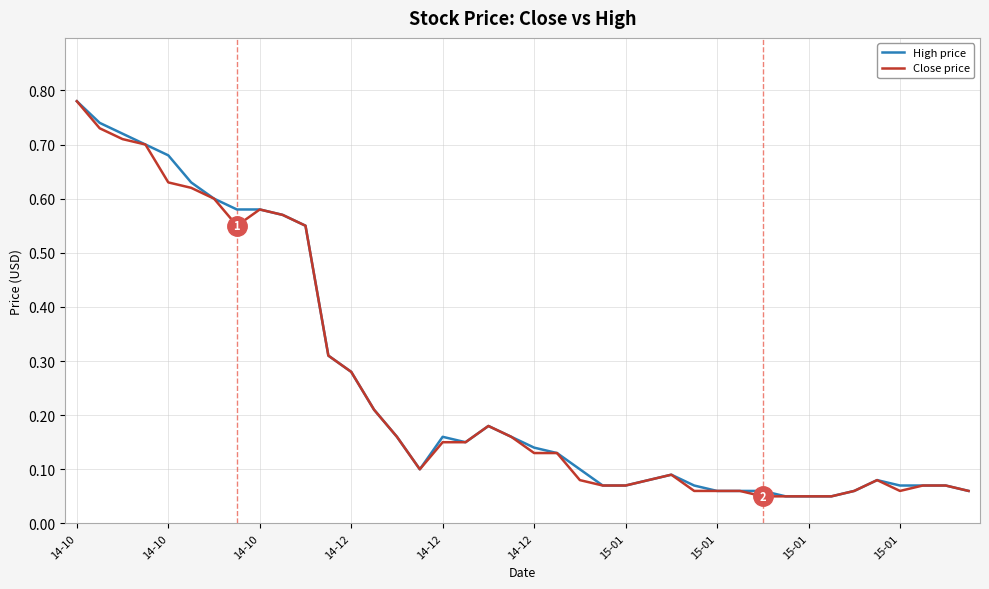

How many lines are shown in the chart?

2